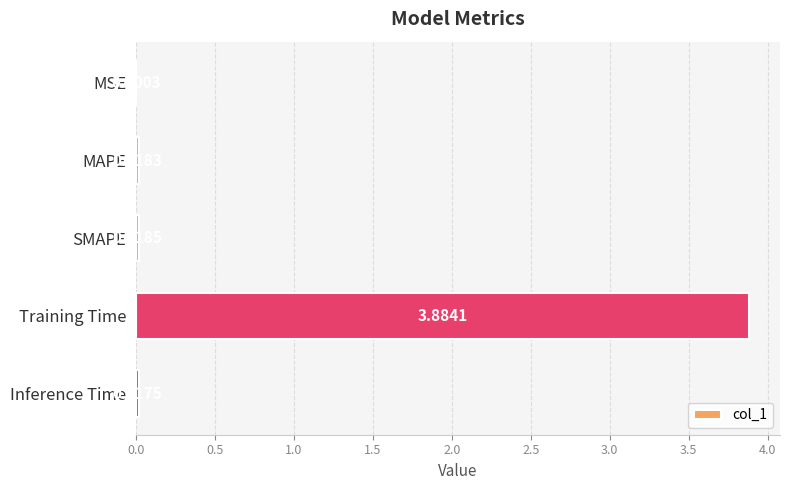

Which category has the highest value across all series?

Training Time